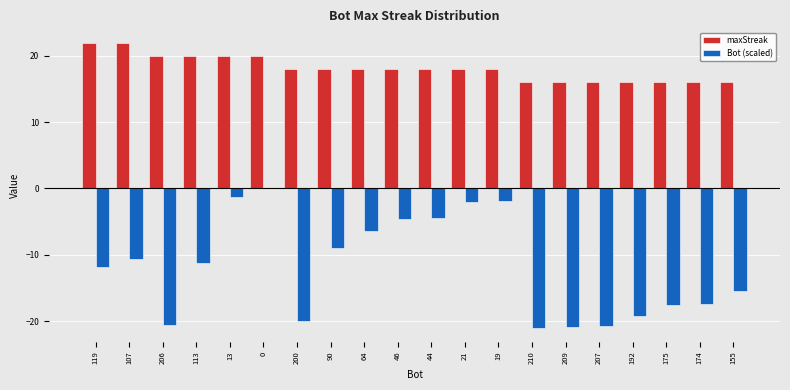

The value of maxStreak at 206 is 28.4. True or false?

False